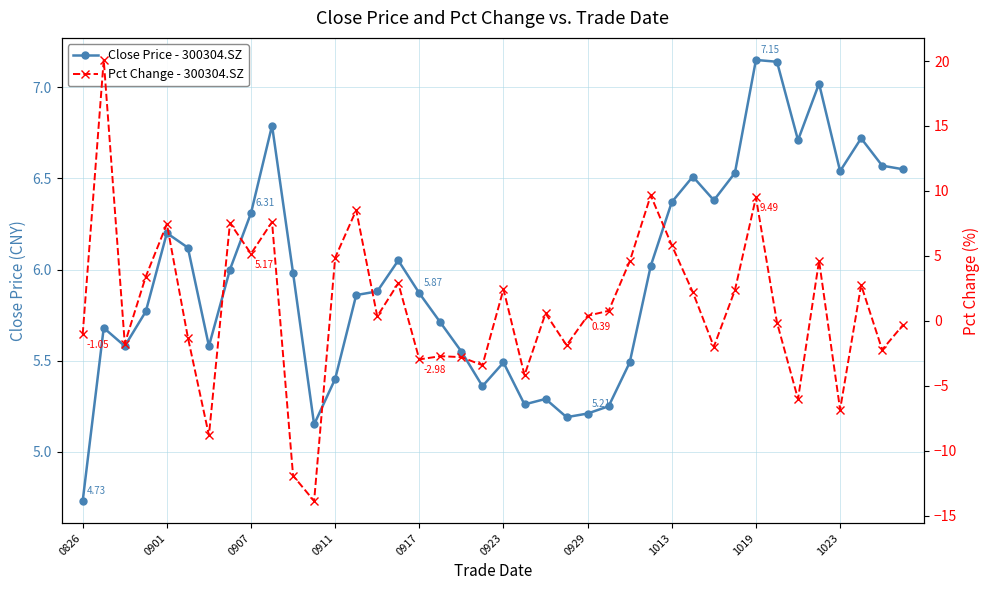

Which series has the widest spread of values?

Pct Change - 300304.SZ